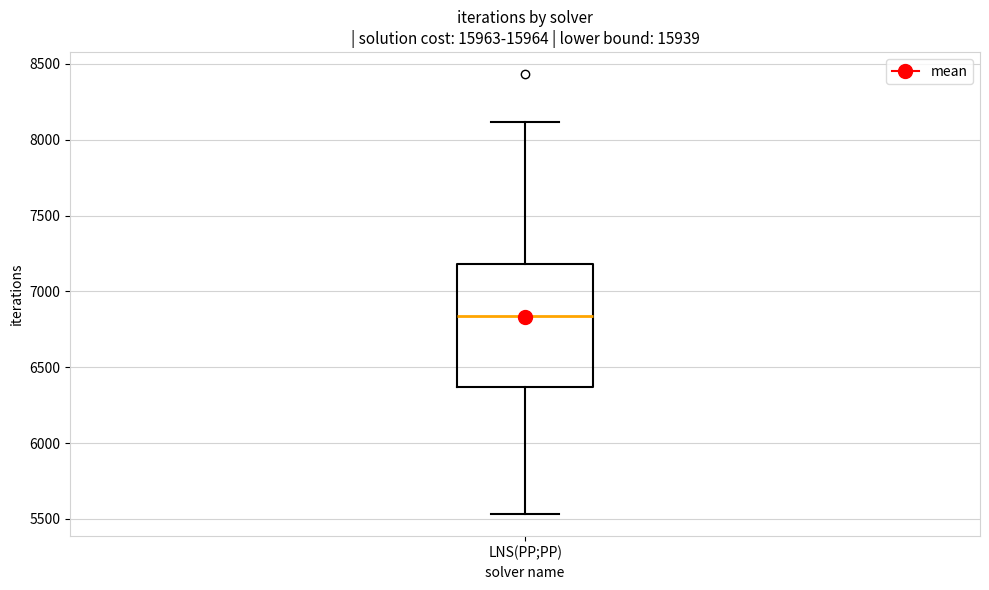

Read this box plot against the y-axis: the position of the median line, the range covered by the box, and the ends of both whiskers. The values are not printed on the chart, so give them approximately, as read against the axis.

median 6850, box 6350 to 7200, whiskers 5550 to 8100